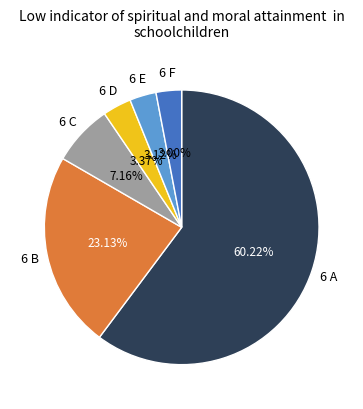

Does any single category account for the majority?

Yes